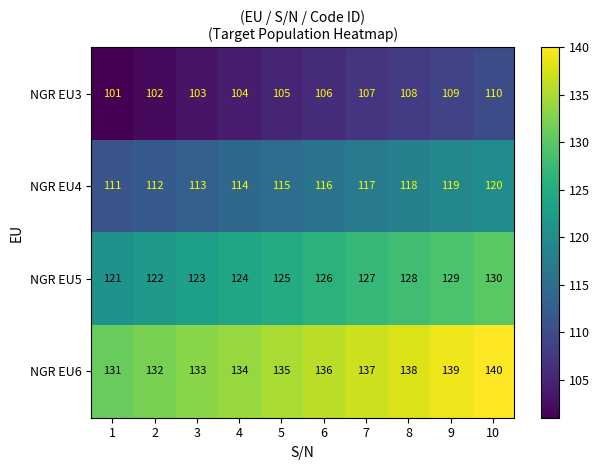

Where is NGR EU4 nearest to the value 115?

5